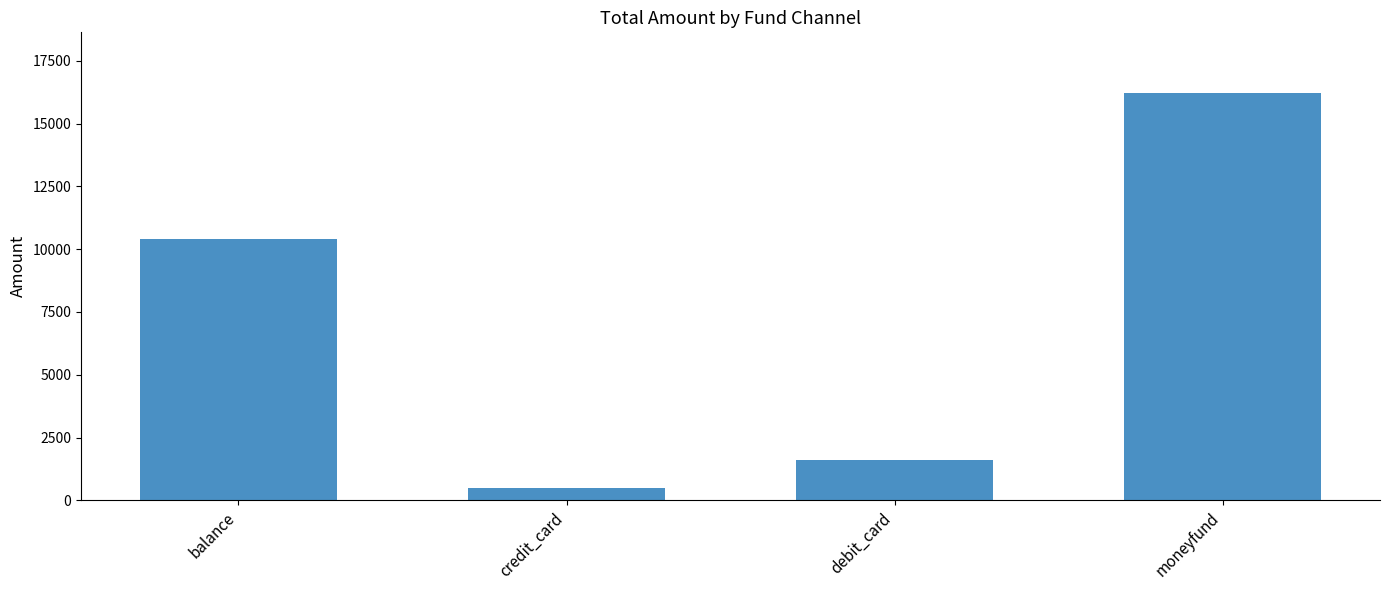

What is the smallest value displayed?

500